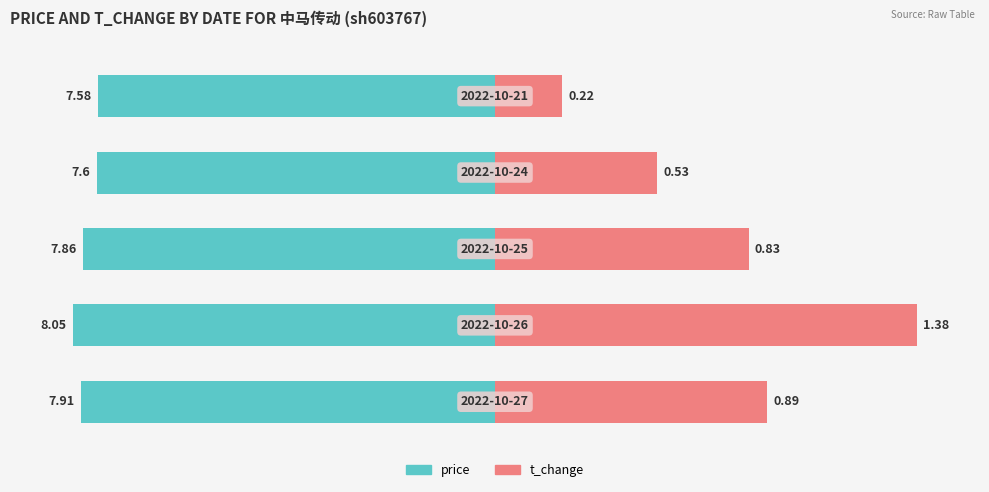

How many values in the price series exceed -97?

2